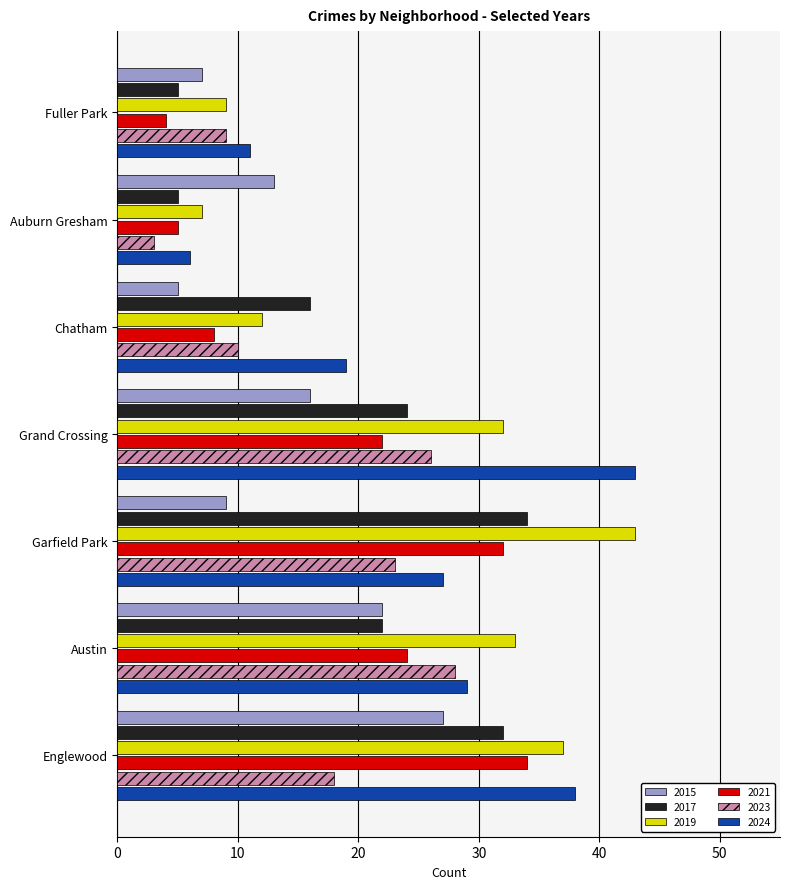

Is the value of 2024 at Chatham greater than the value of 2021 at Chatham?

Yes